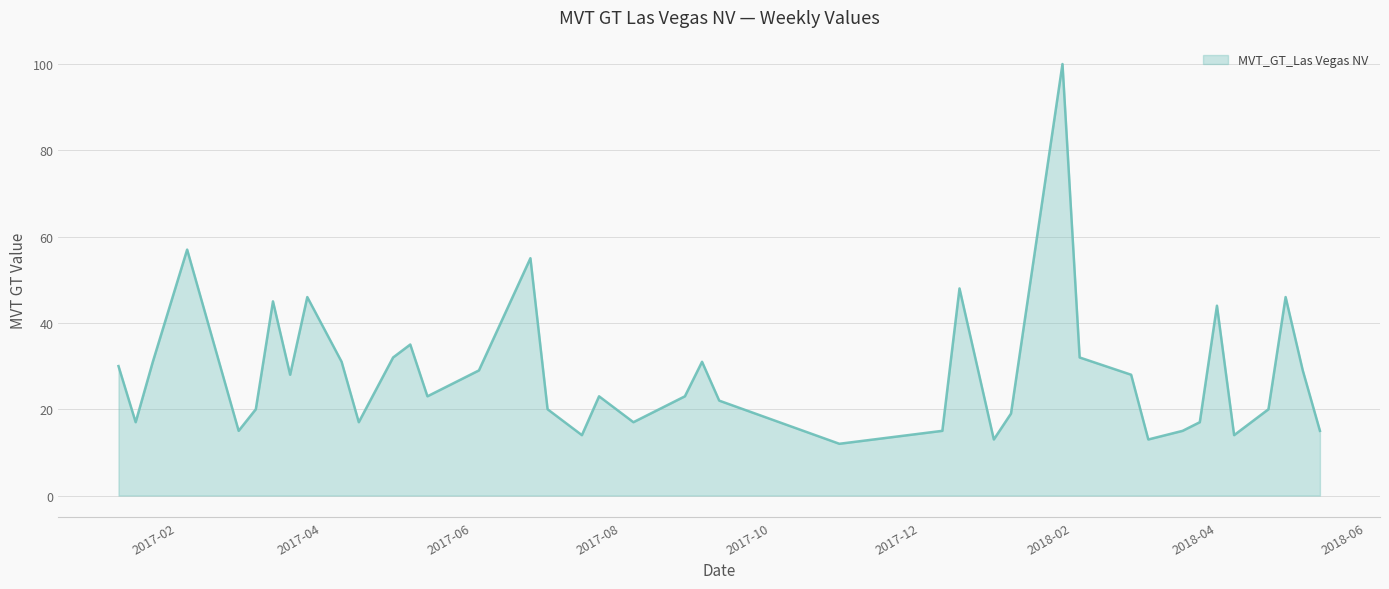

What is the difference between the maximum and minimum values?

88